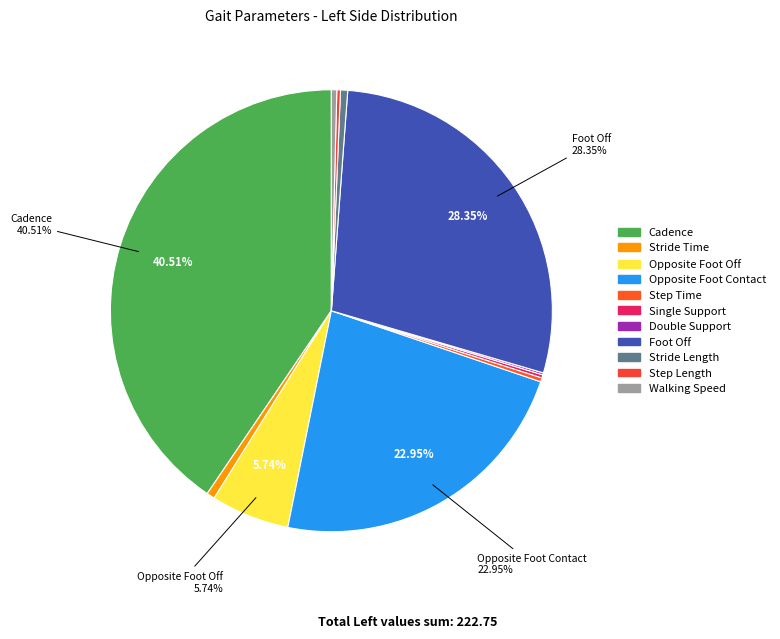

To the nearest percent, what percentage of the pie is Foot Off?

28%